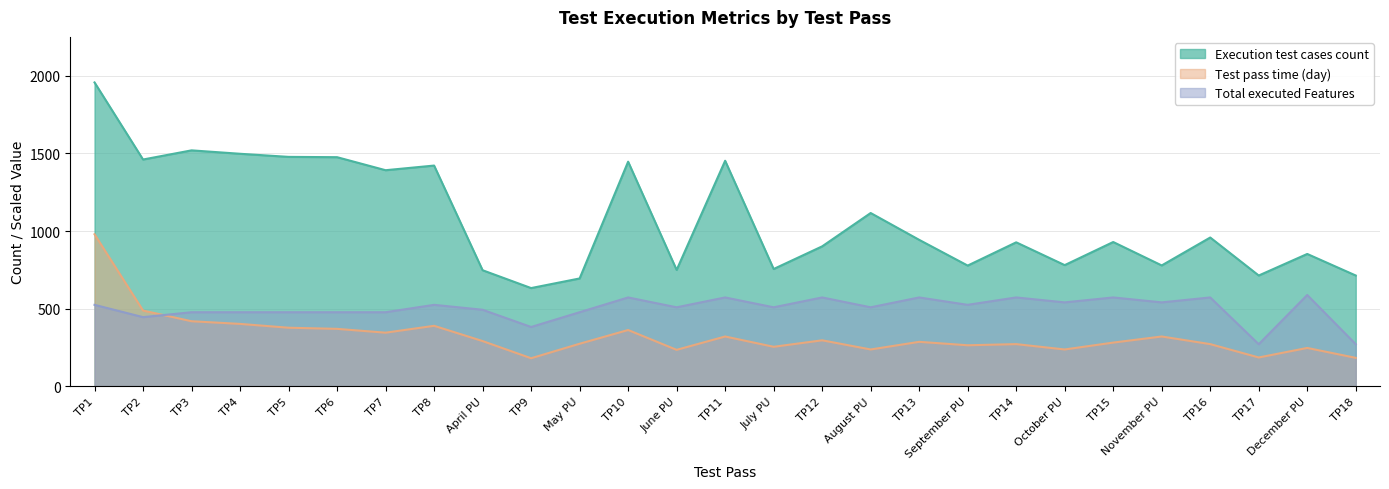

What is the difference between the second highest and minimum values in the Test pass time (day) series?

307.5